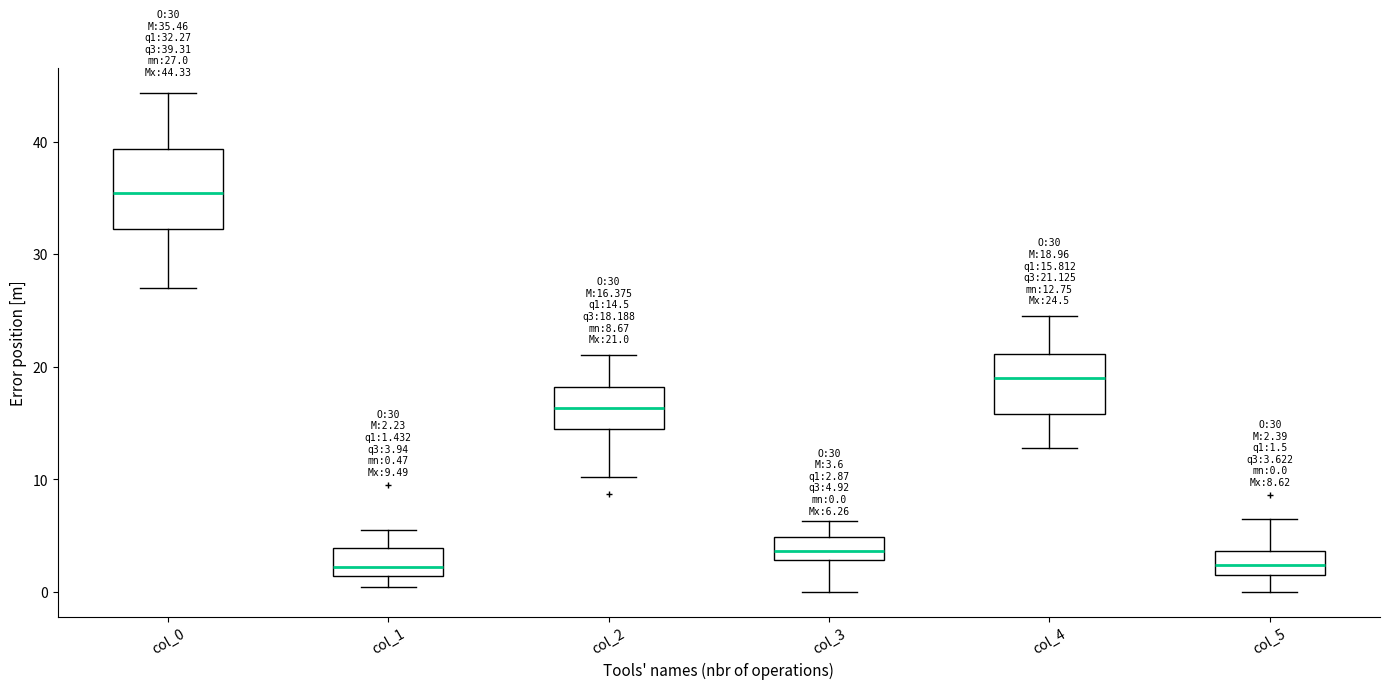

Which box is the tallest, from its lower edge to its upper edge?

col_0